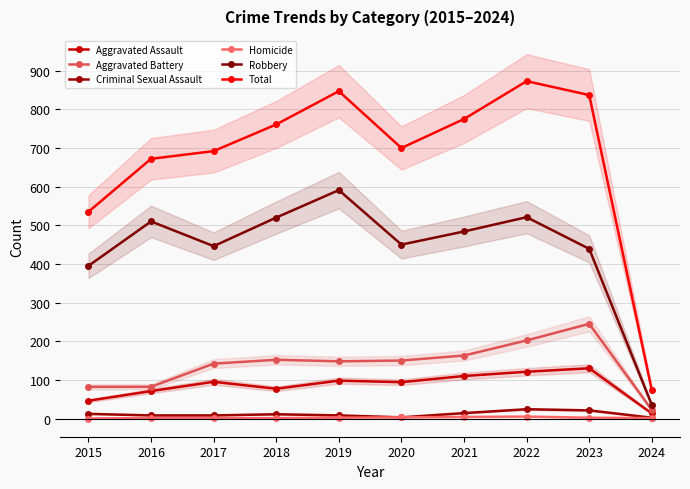

What is the value of the Aggravated Battery point at the 4th from the left?

152